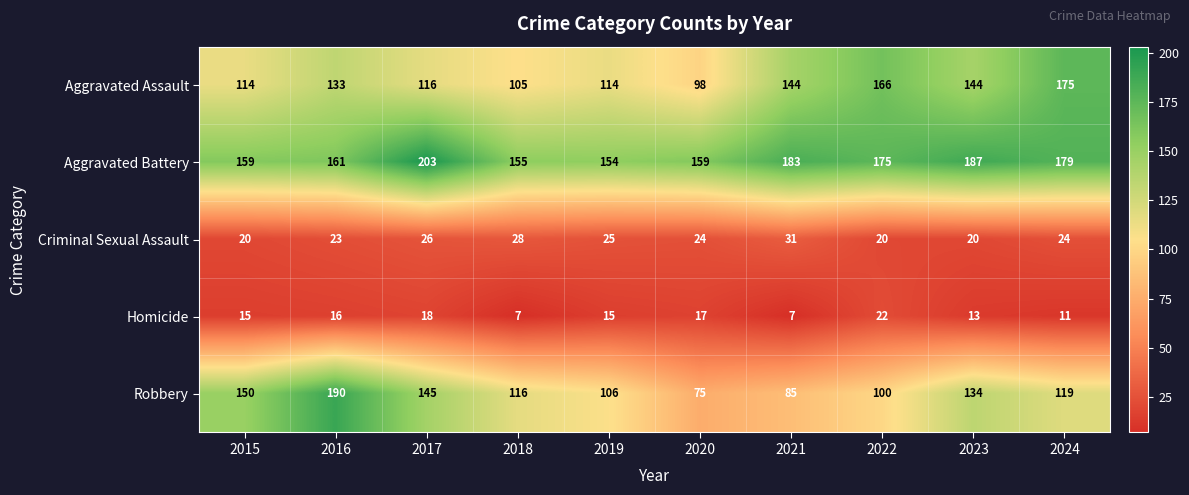

Where does the Criminal Sexual Assault series first go above 24?

2017